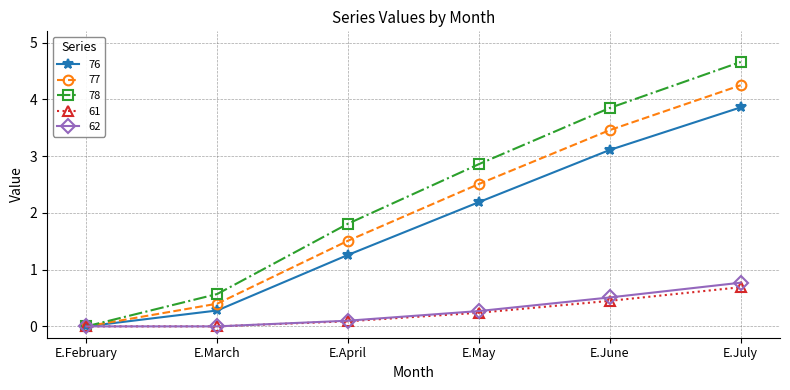

True or false: 61 has more than 0 interior local peaks.

False